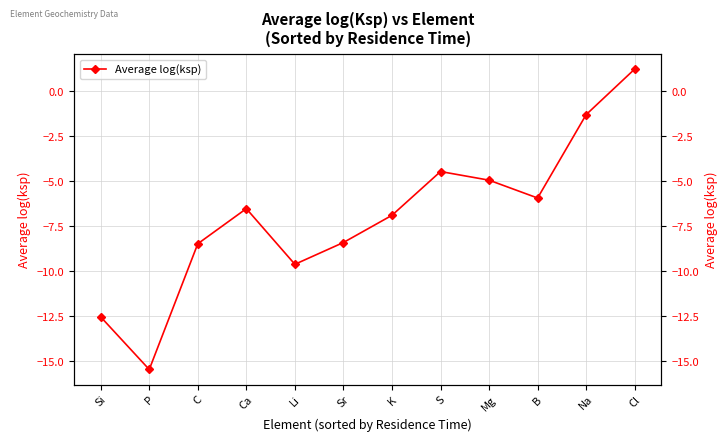

How many data points are less than -6?

7